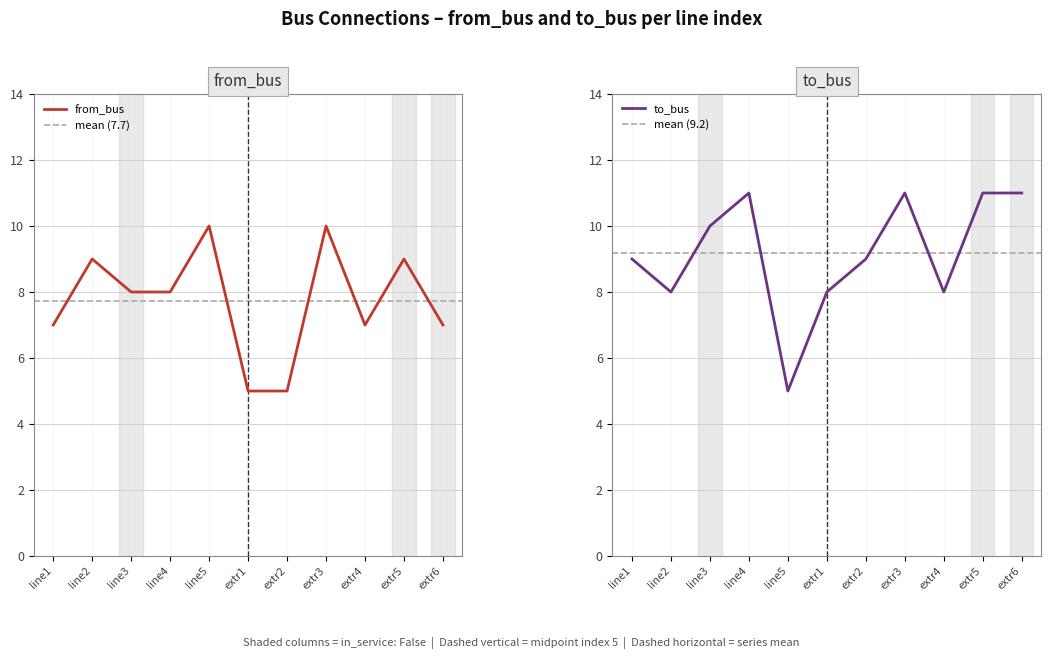

At how many categories does at least one series exceed 9?

6